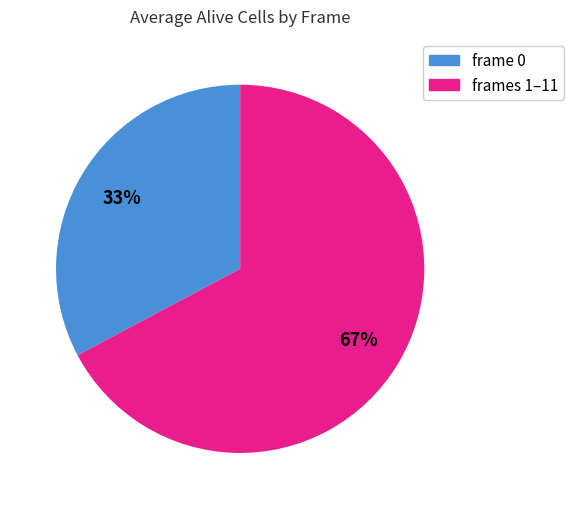

To the nearest percent, what is the difference between the largest and smallest slice percentages?

34%